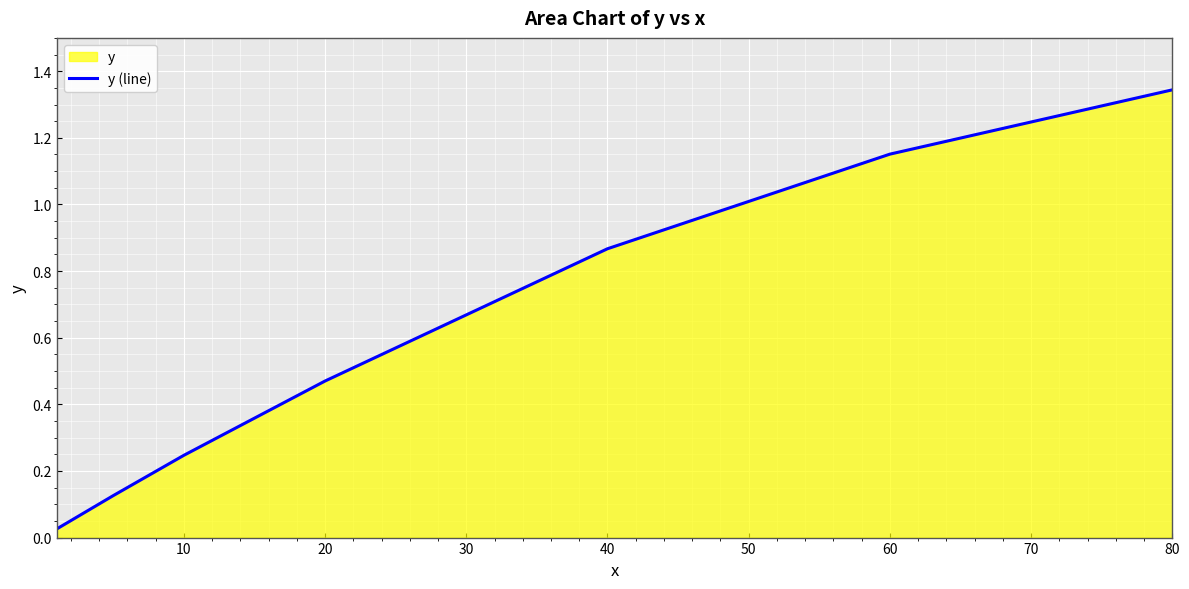

True or false: the data shows 0.9 at 80.

False